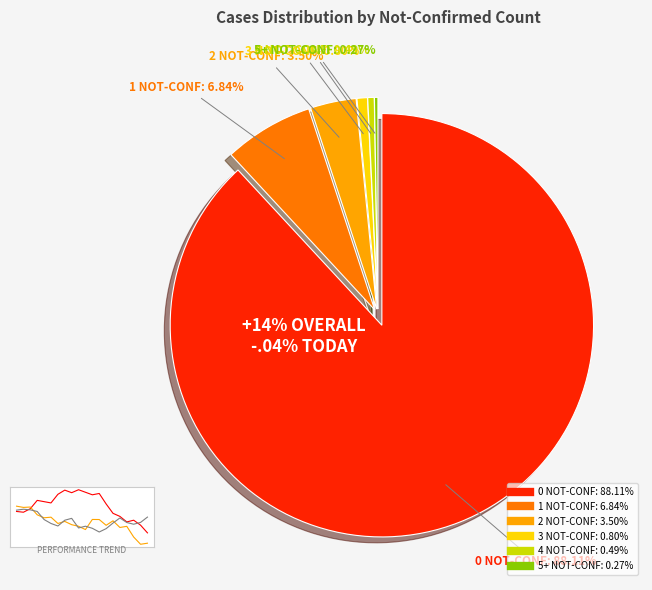

To the nearest percent, what is the difference between the 0 not-confirmed and 1 not-confirmed slice percentages?

81%